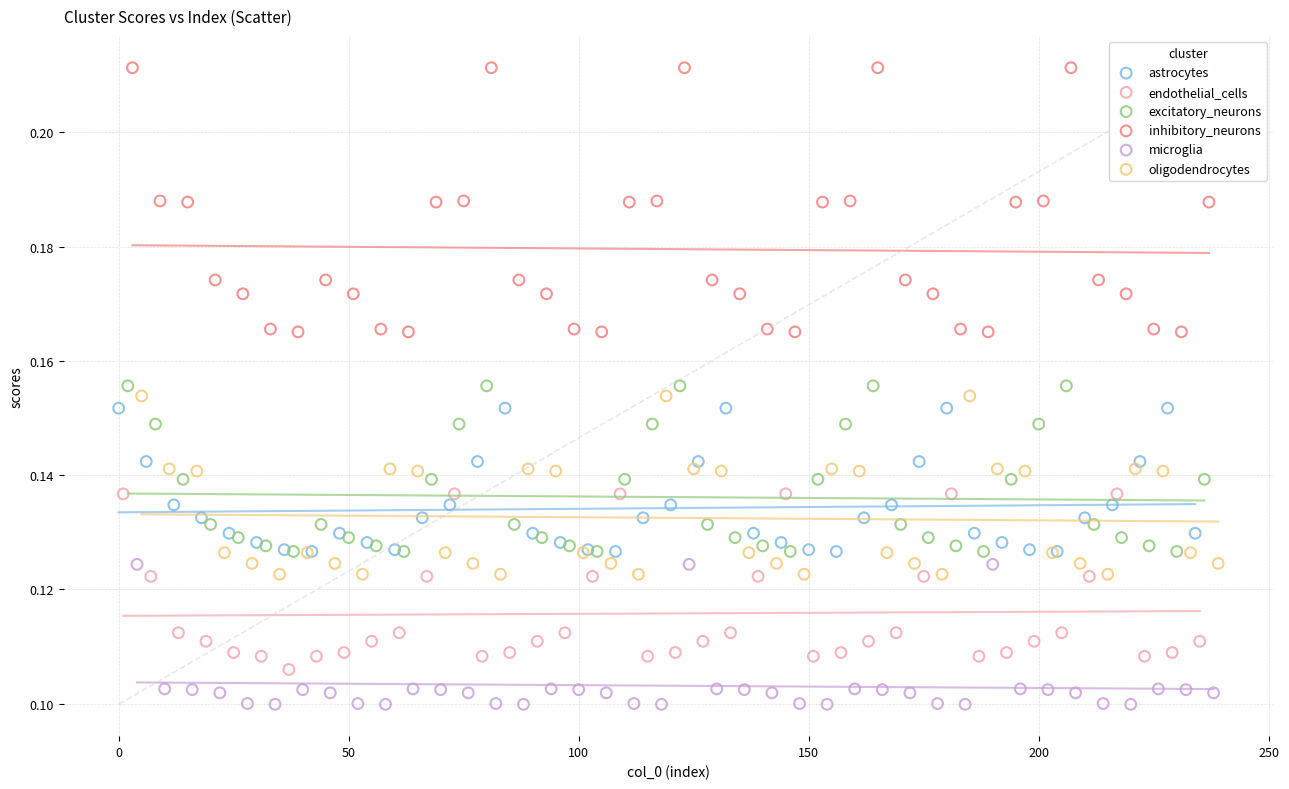

Which series has the largest Y range (max minus min)?

inhibitory_neurons